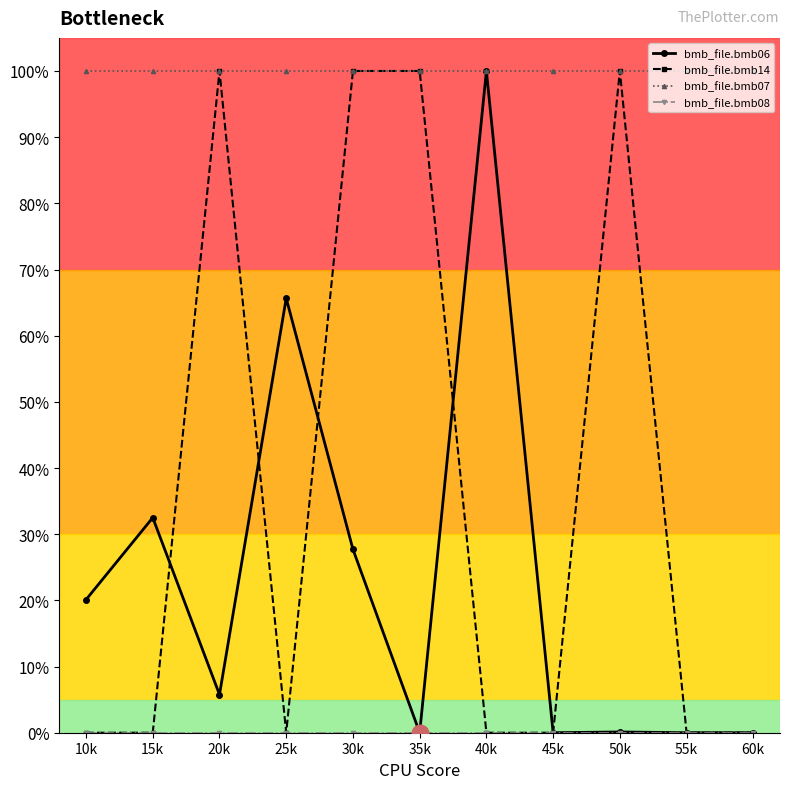

In bmb_file.bmb14, how many points are lower than both neighbors (excluding endpoints)?

1